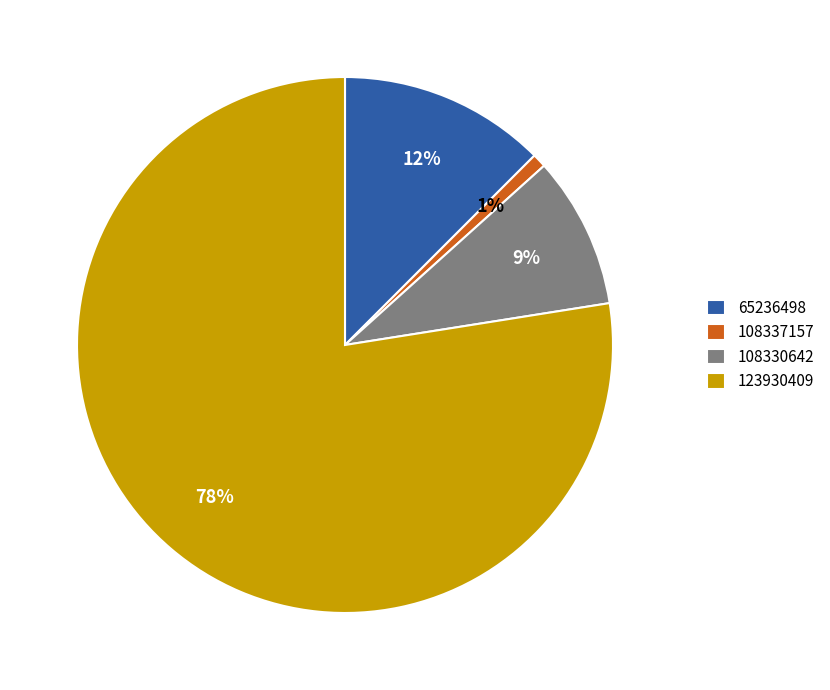

Which slice represents more than half of the pie?

123930409